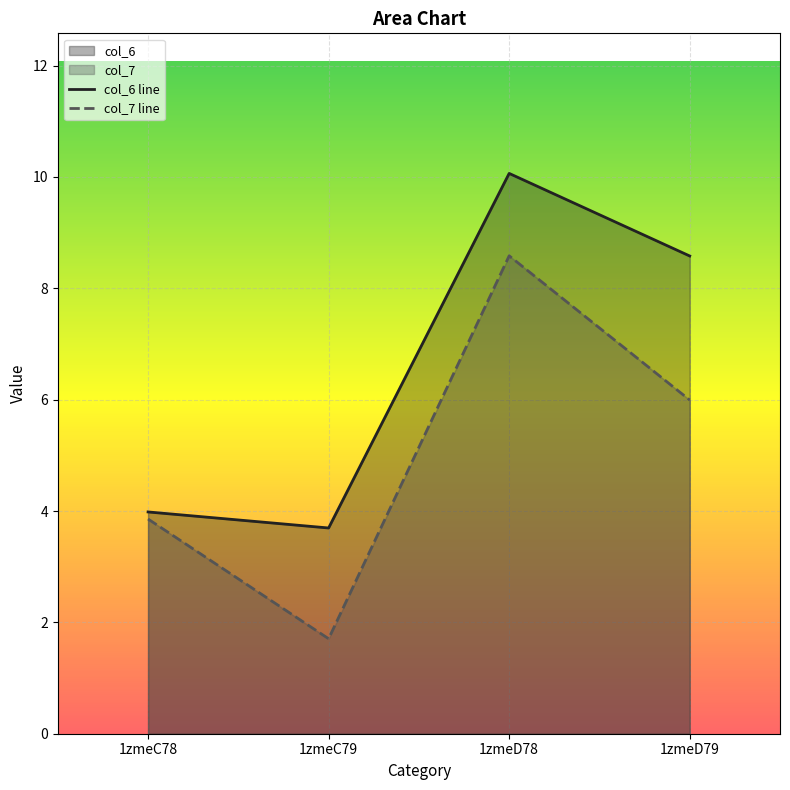

Which category has the highest value in the col_6 series?

1zmeD78